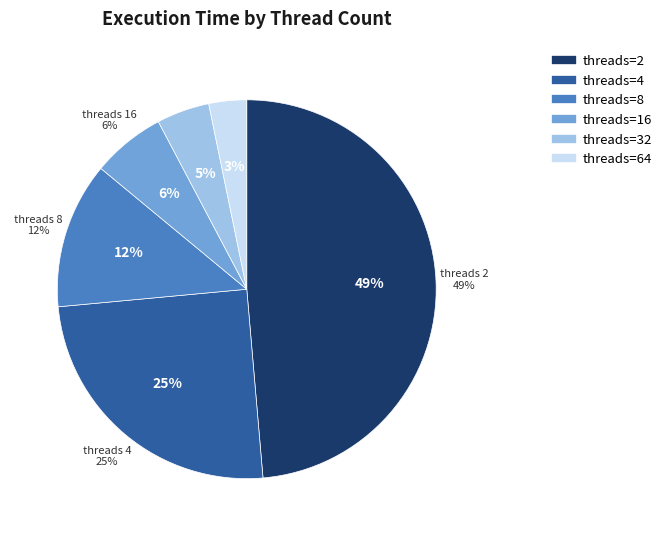

Between 32 and 64, which is larger?

32